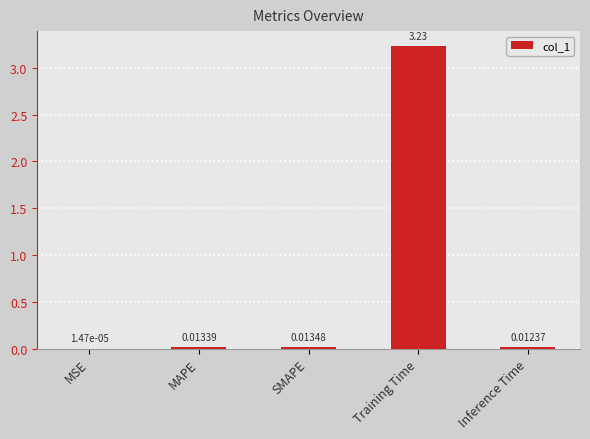

Which has a higher value, Inference Time or Training Time?

Training Time